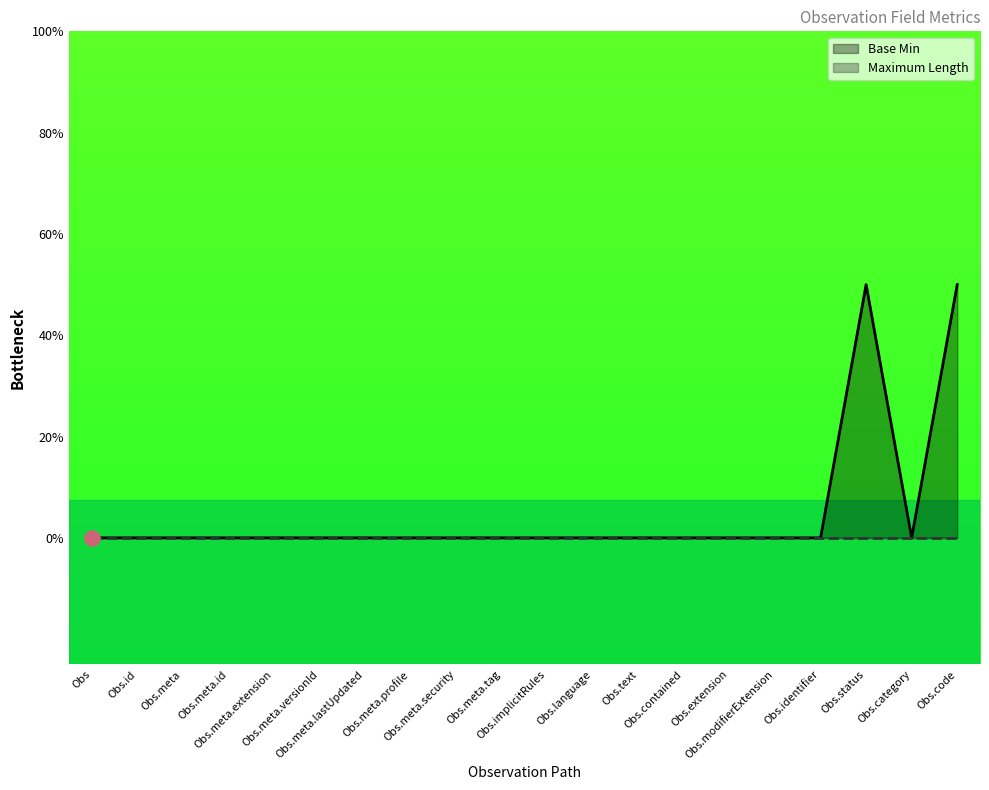

Which series reaches the minimum Y coordinate?

Base Min